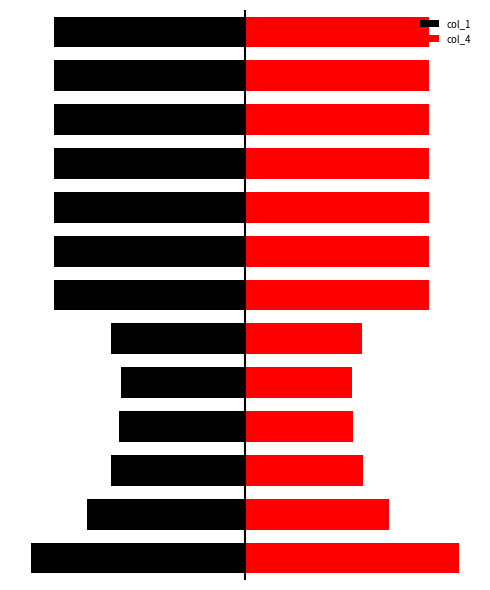

Is it true that col_4 equals 7.7 at 5?

True